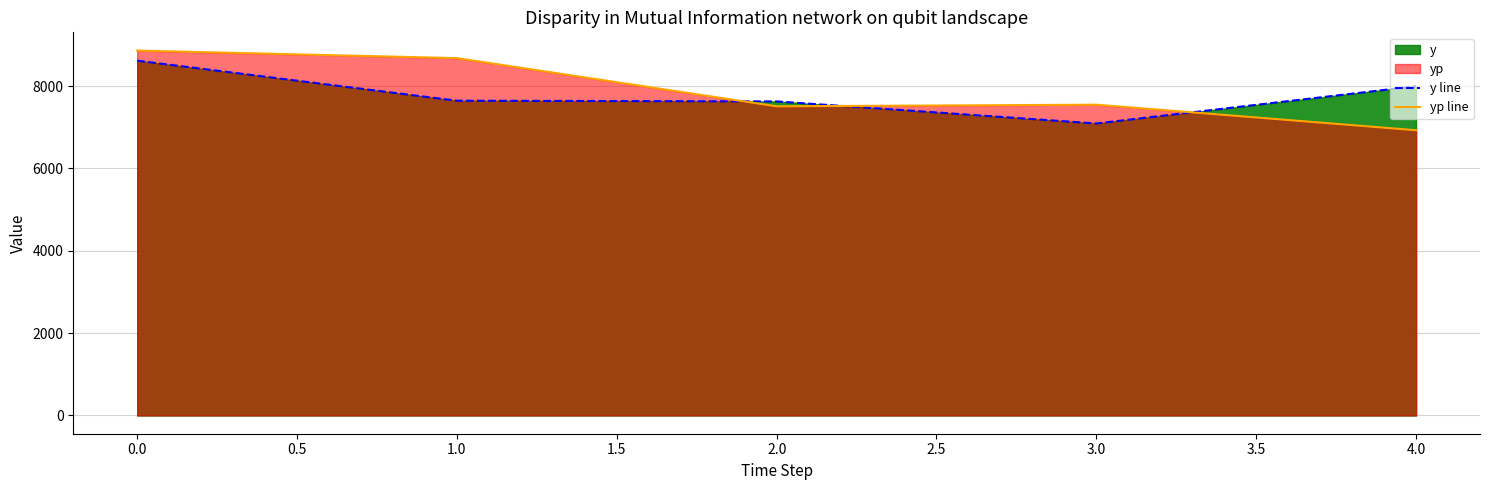

The value of yp line at 2.0 is 7510.2. True or false?

True